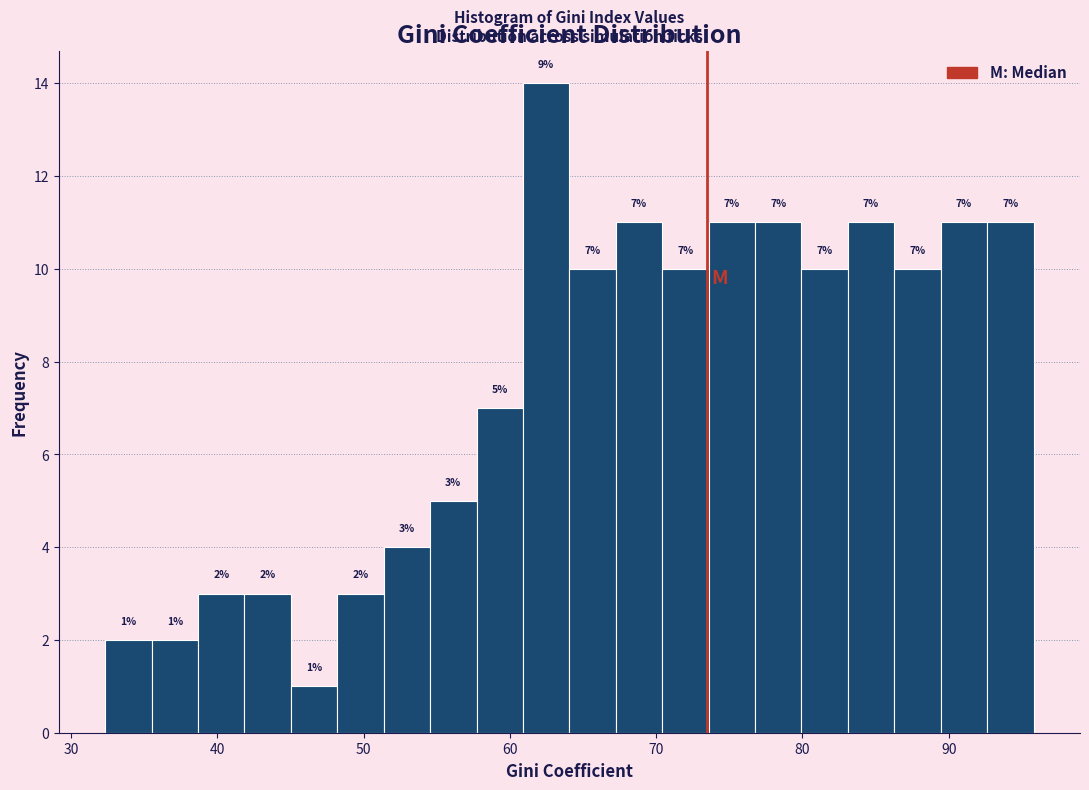

Read against the x-axis, roughly where is the centre of the tallest bar?

62